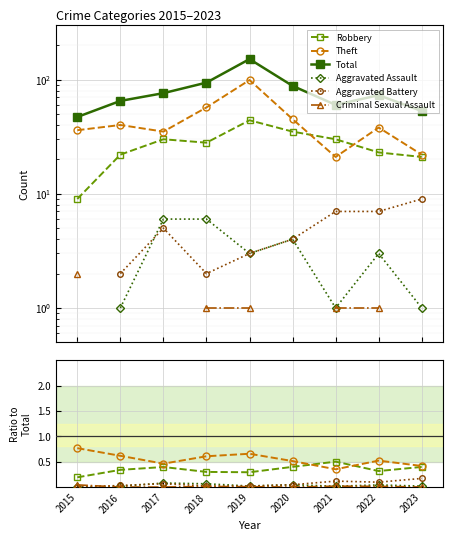

Which series has the widest spread of values?

Total